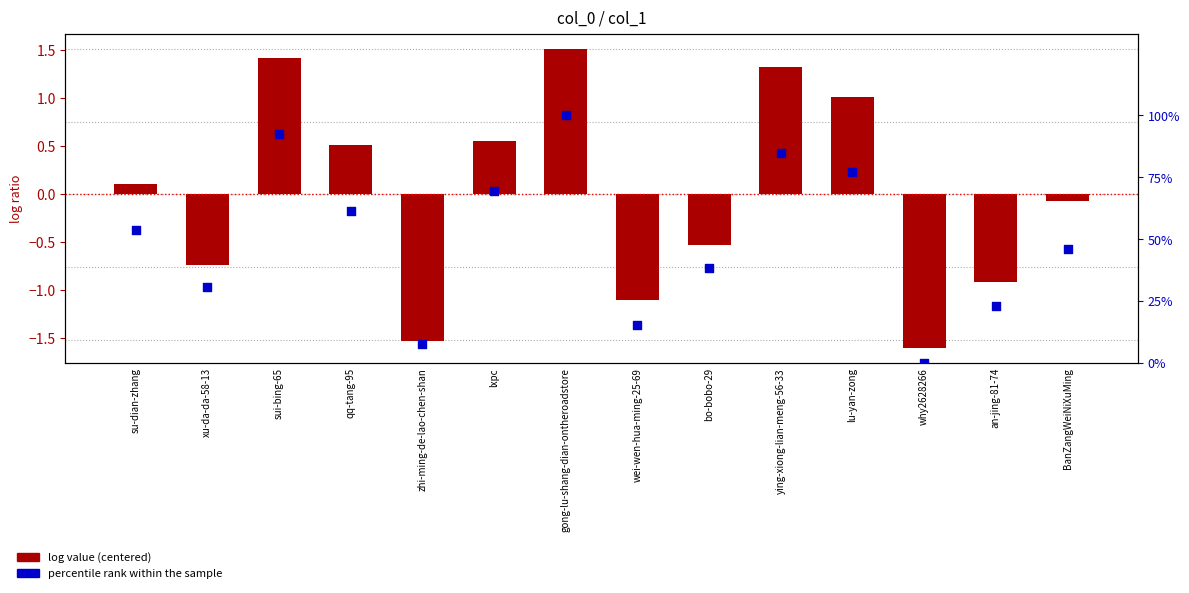

Which series has the largest total across all categories?

percentile rank within the sample